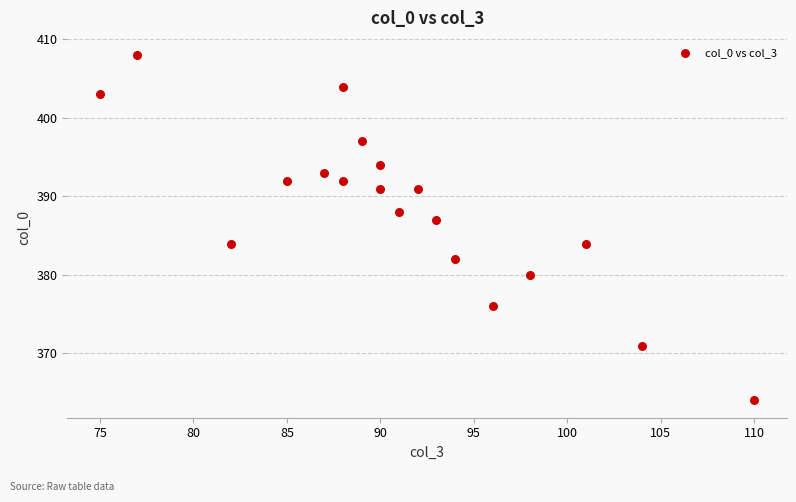

What is the range of Y values (max minus min)?

44